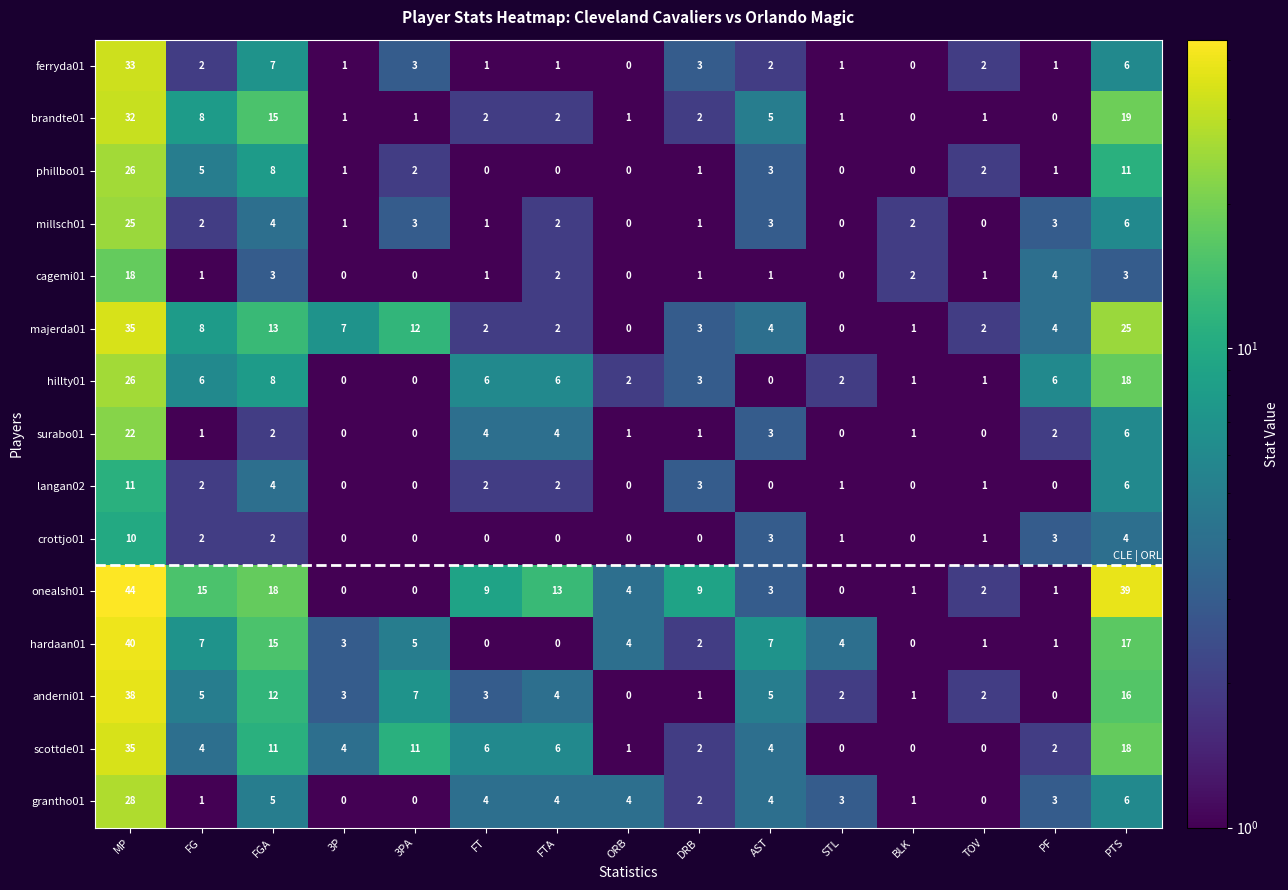

Which series has the largest range (max minus min)?

onealsh01